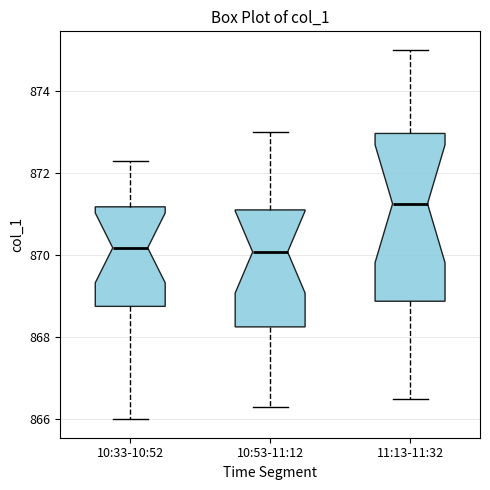

Which box is the tallest, from its lower edge to its upper edge?

11:13-11:32